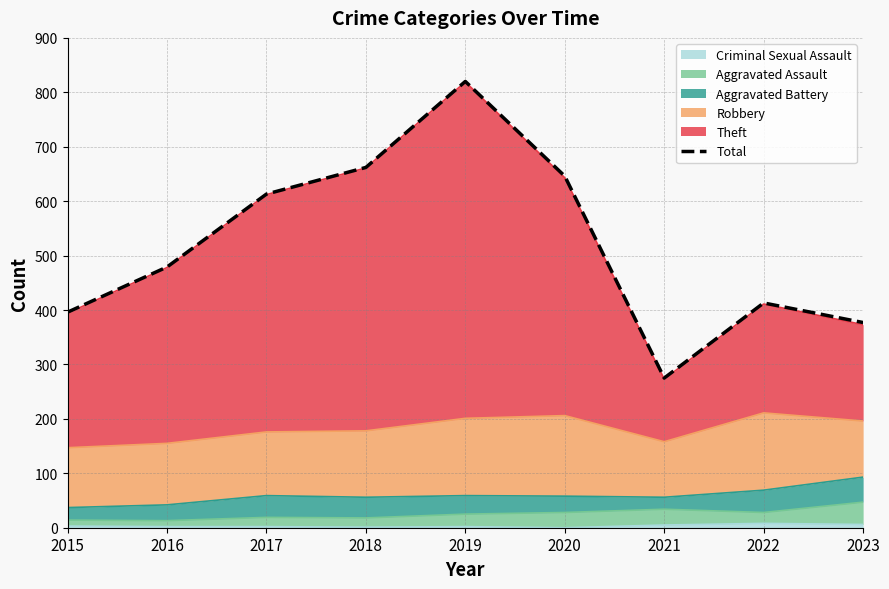

Which category has the lowest value across all series?

2021